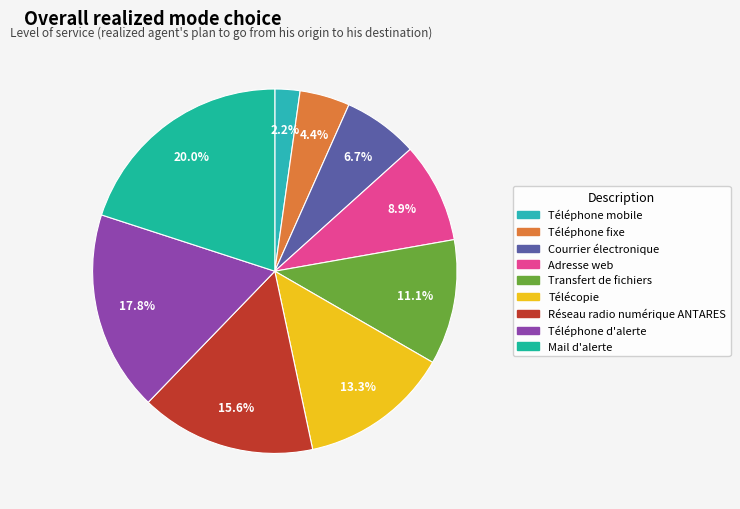

To the nearest percent, what is the average slice percentage?

11%